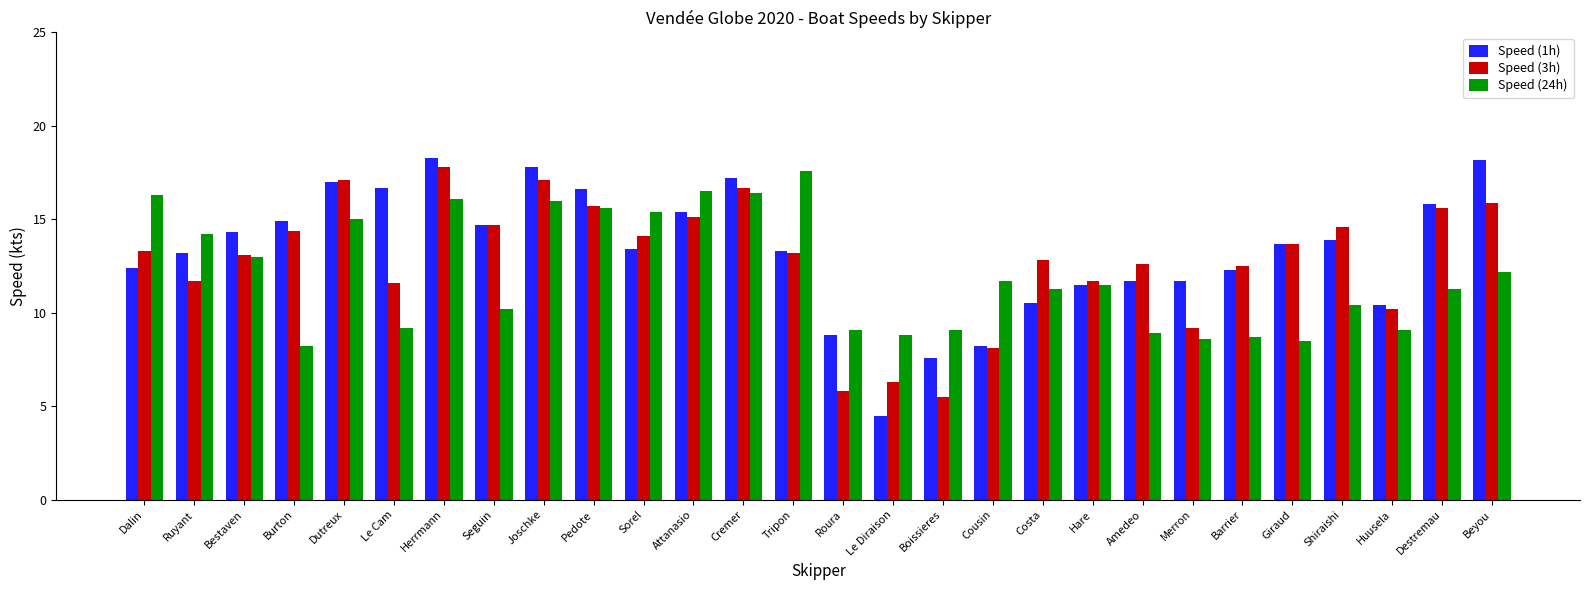

What is the difference between the second highest and minimum values in the Speed (3h) series?

11.6